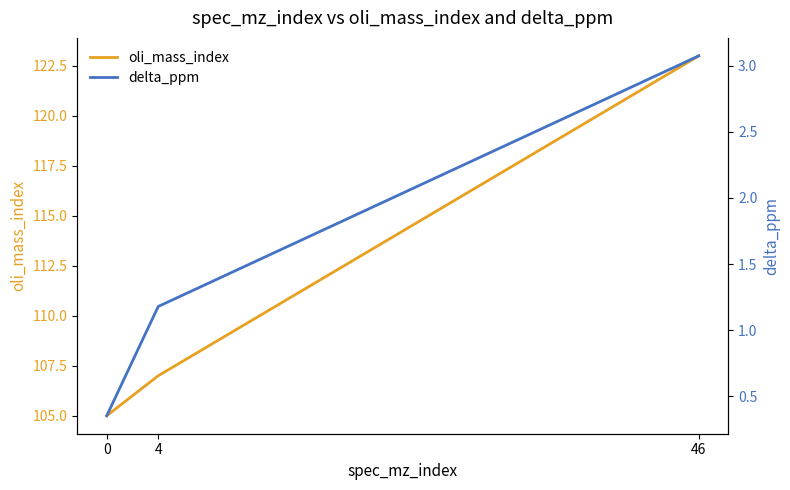

Does the chart display data point markers on the line(s)?

No